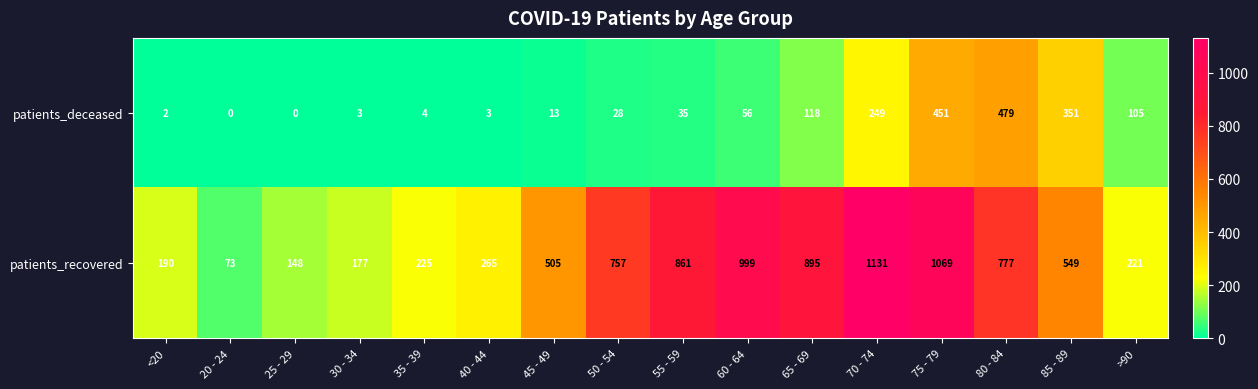

At which label does patients_recovered reach its peak?

70 - 74